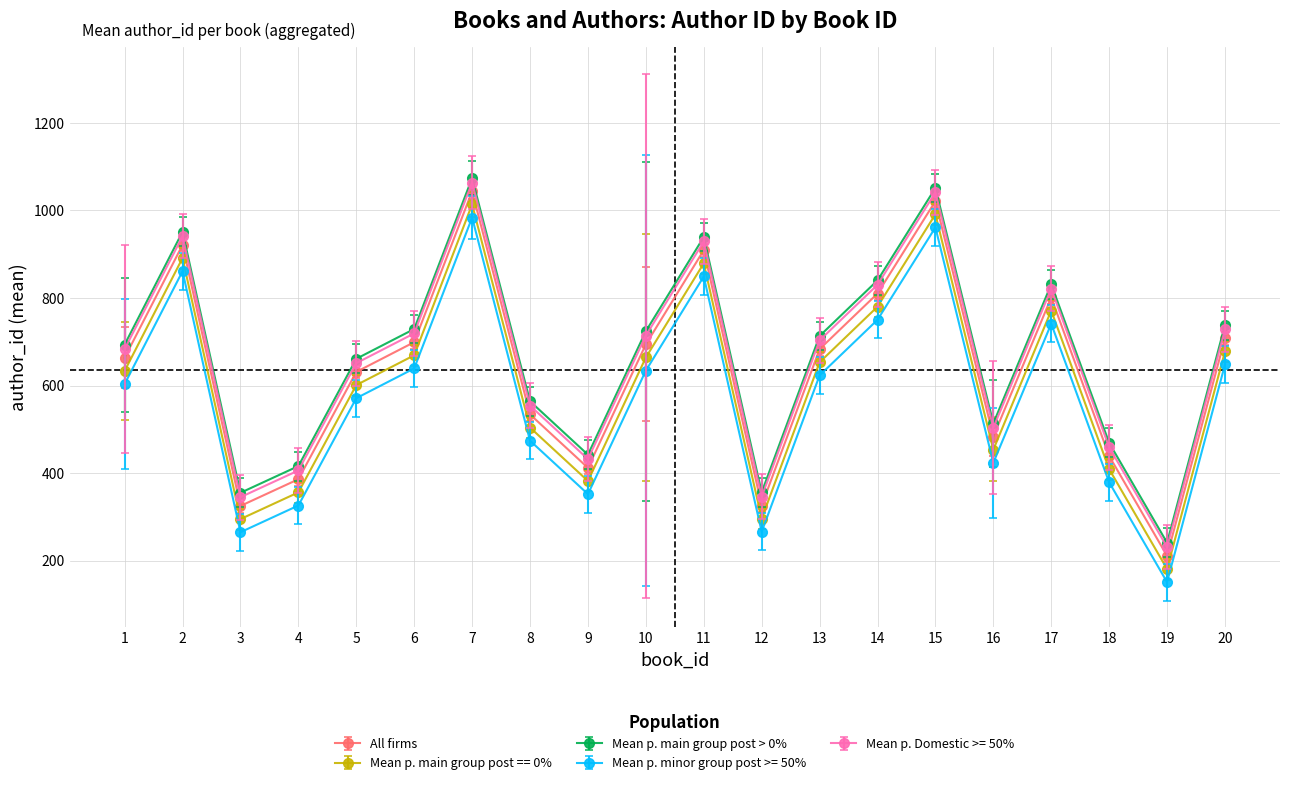

What is the value of the Mean p. minor group post >= 50% point at the 5th from the left?

571.0